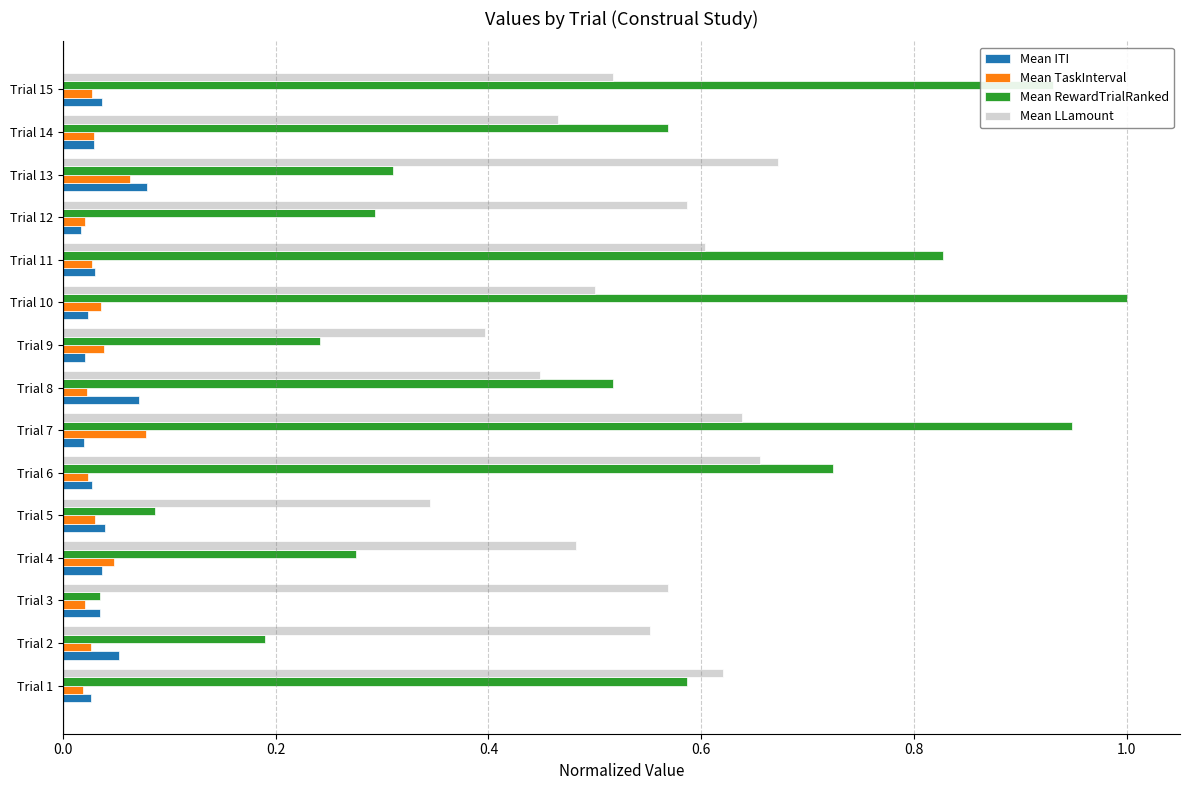

Where is Mean LLamount nearest to the value 0?

Trial 5